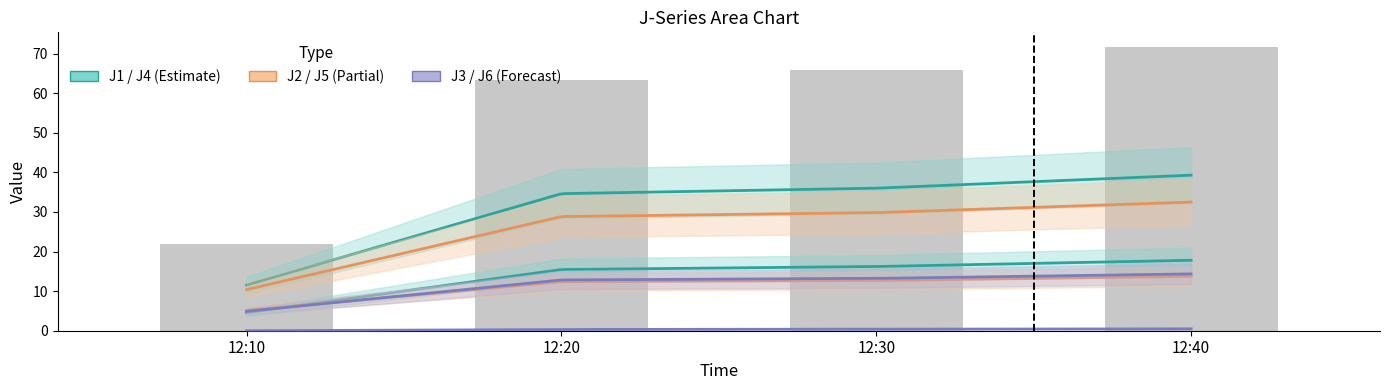

At which category is the sum across all series the highest?

12:40